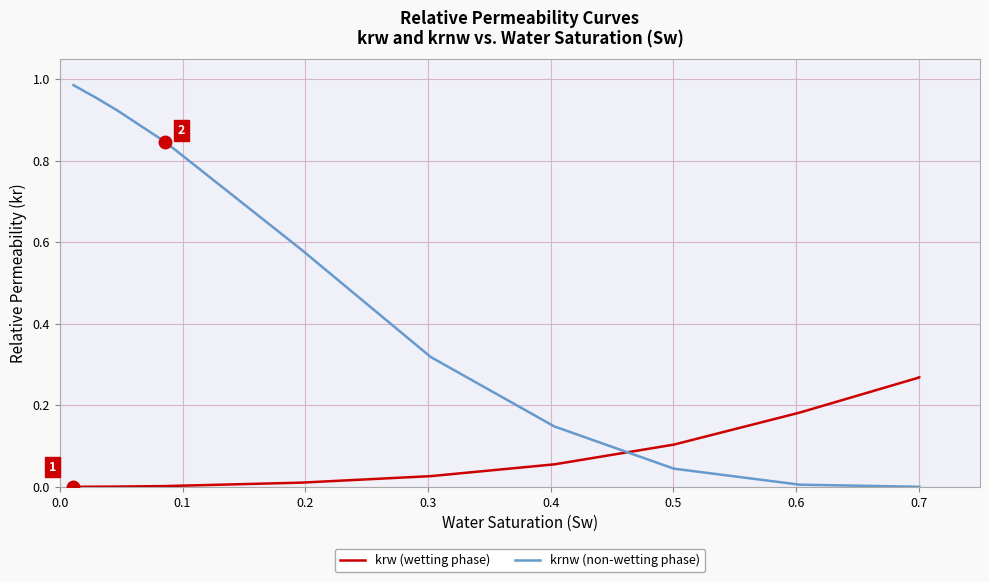

Is the value of krw (wetting phase) at 12 greater than the value of krnw (non-wetting phase) at 13?

Yes